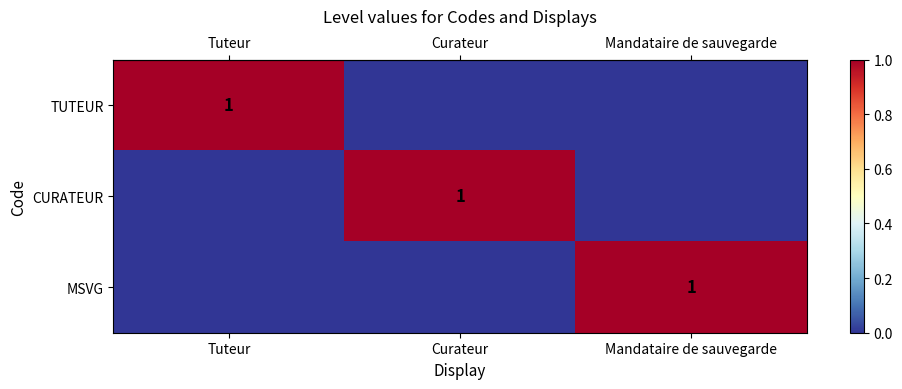

What is the spread (max minus min) of values at Tuteur?

1